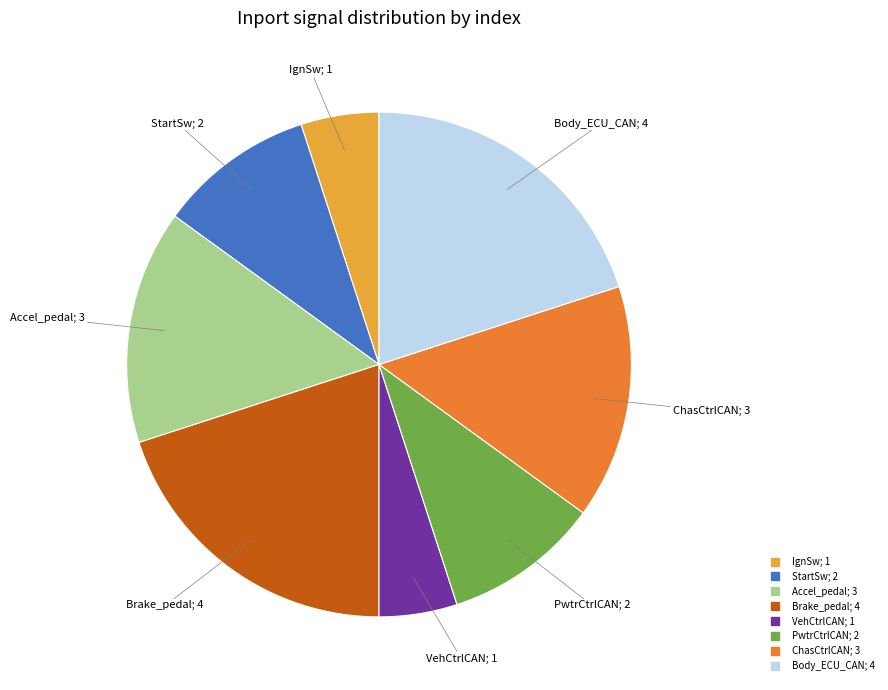

Is there any slice that represents more than half of the pie?

No